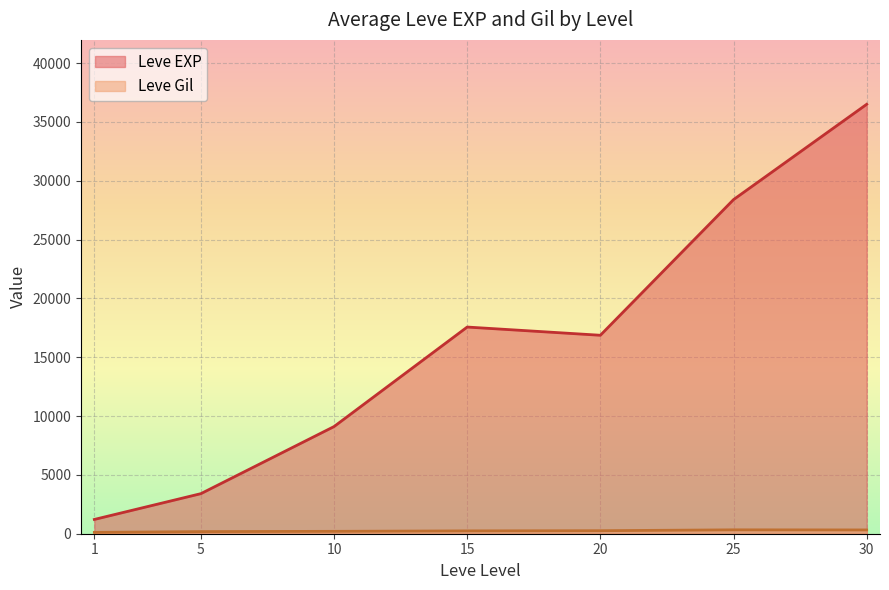

What is the difference between the second highest and second lowest values in the Leve EXP series?

24988.3